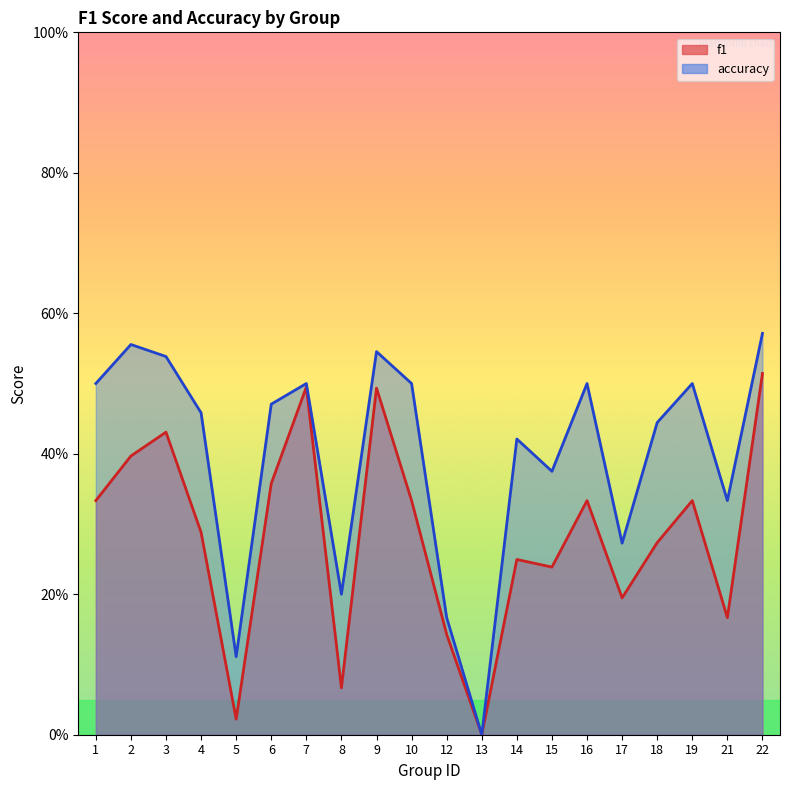

Where is the first local maximum for f1?

3